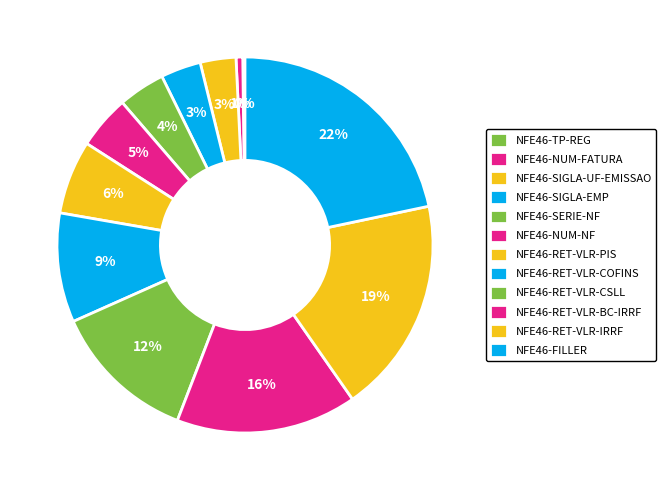

Is it true that NFE46-FILLER is 22% of the pie?

True